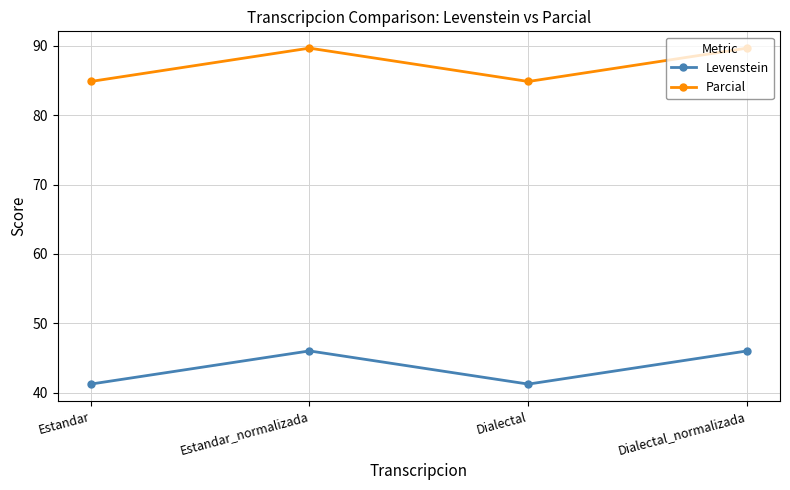

True or false: Levenstein and Parcial cross at least once.

False